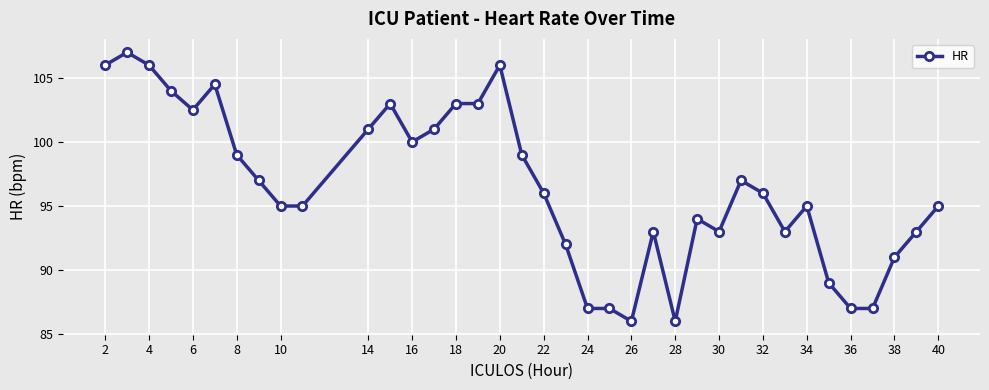

What is the average value?

96.5